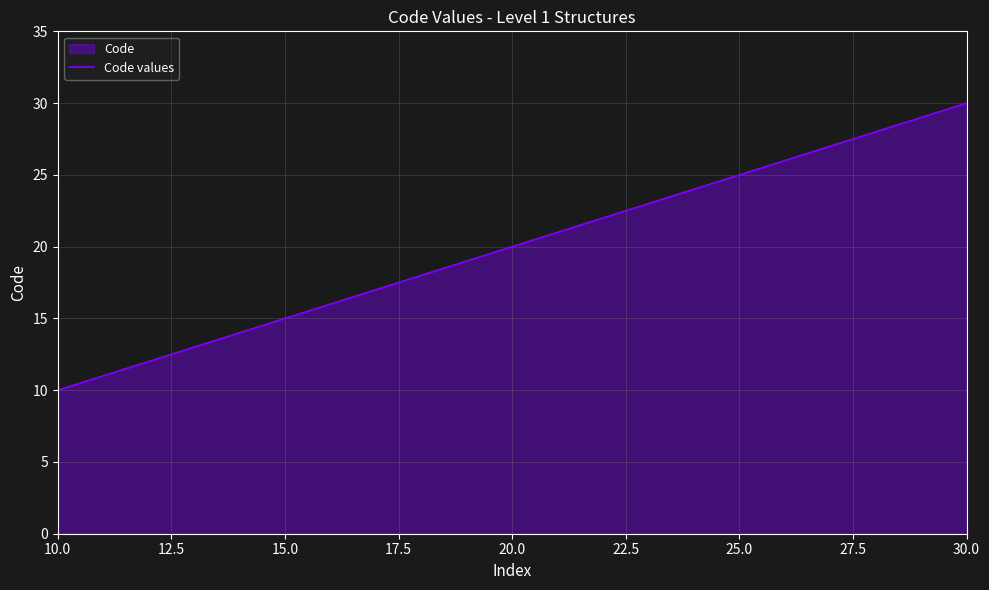

What is the difference between the maximum and minimum values?

20